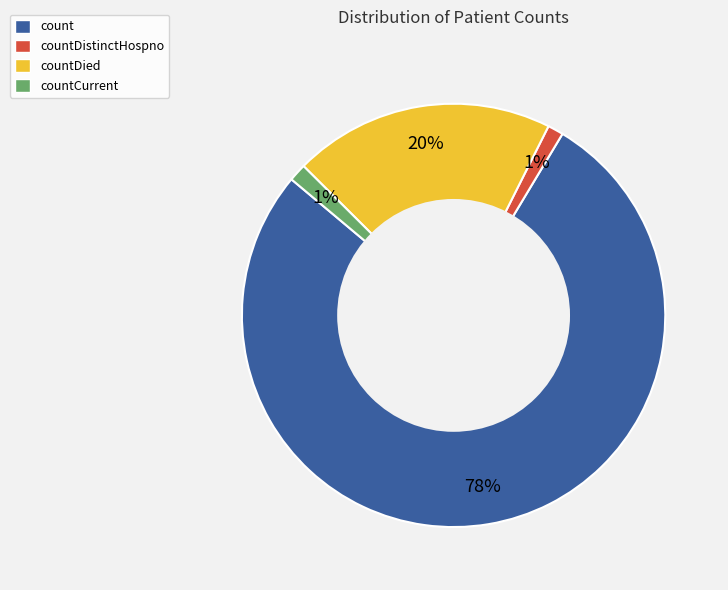

Count the number of slices in the pie.

4